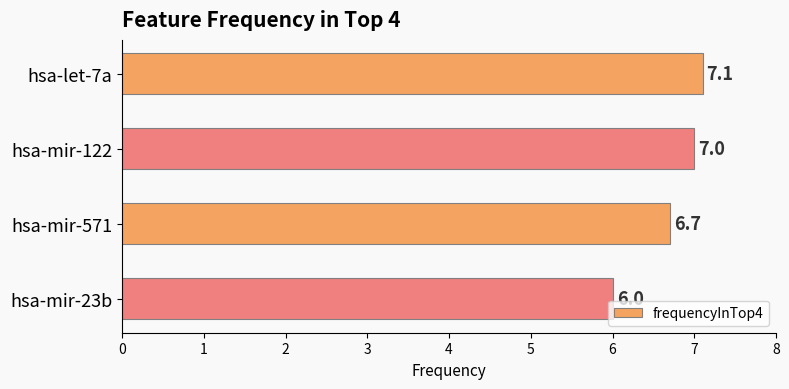

List the labels in order of value, smallest first.

hsa-mir-23b, hsa-mir-571, hsa-mir-122, hsa-let-7a